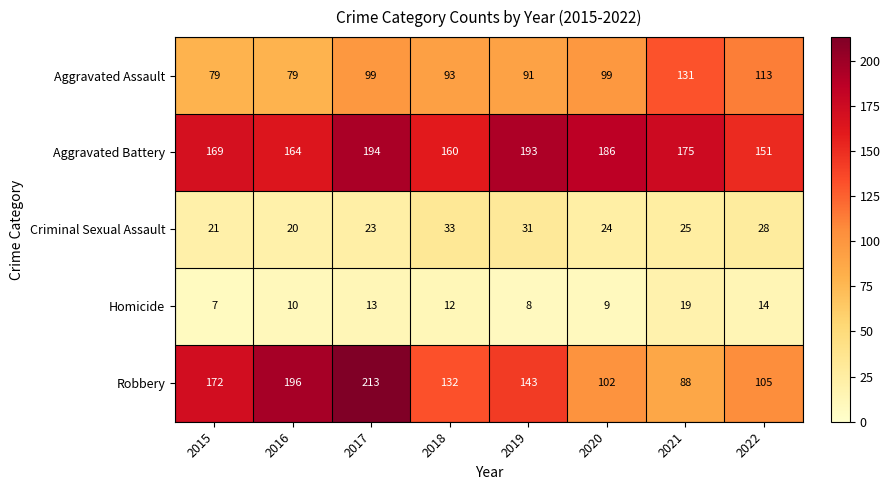

Count the number of categories in the chart.

8